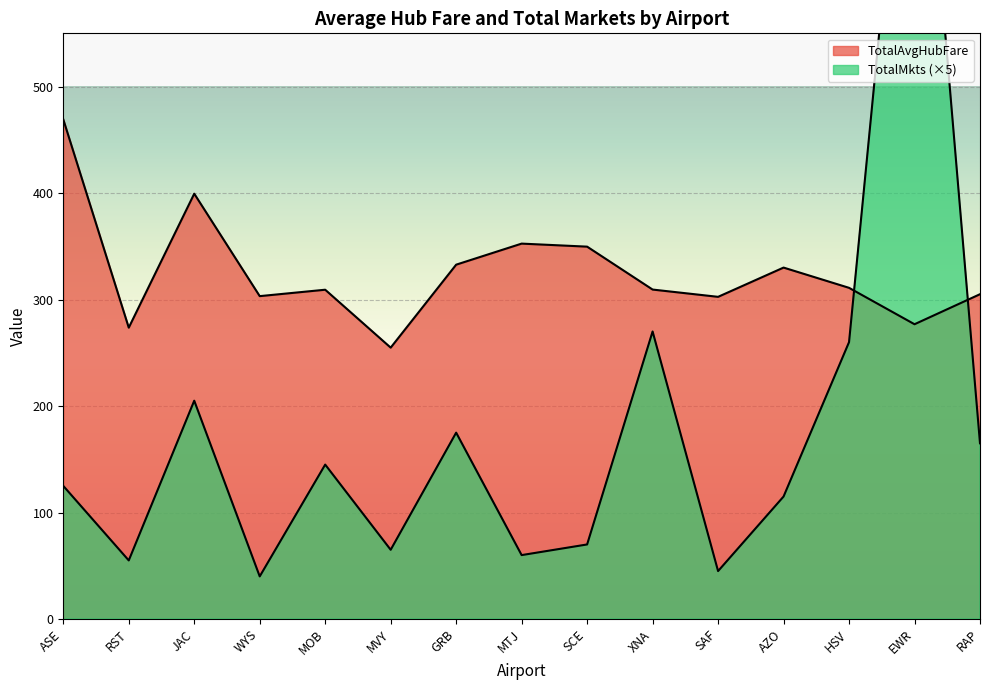

Reading left to right, transcribe all the data shown in this chart.

TotalAvgHubFare: ASE=469.2	RST=273.6	JAC=399.4	WYS=303.2	MOB=309.2	MVY=254.8	GRB=332.8	MTJ=352.5	SCE=349.7	XNA=309.4	SAF=302.5	AZO=330.0	HSV=311.0	EWR=276.8	RAP=305.0
TotalMkts: ASE=125.0	RST=55.0	JAC=205.0	WYS=40.0	MOB=145.0	MVY=65.0	GRB=175.0	MTJ=60.0	SCE=70.0	XNA=270.0	SAF=45.0	AZO=115.0	HSV=260.0	EWR=890.0	RAP=165.0